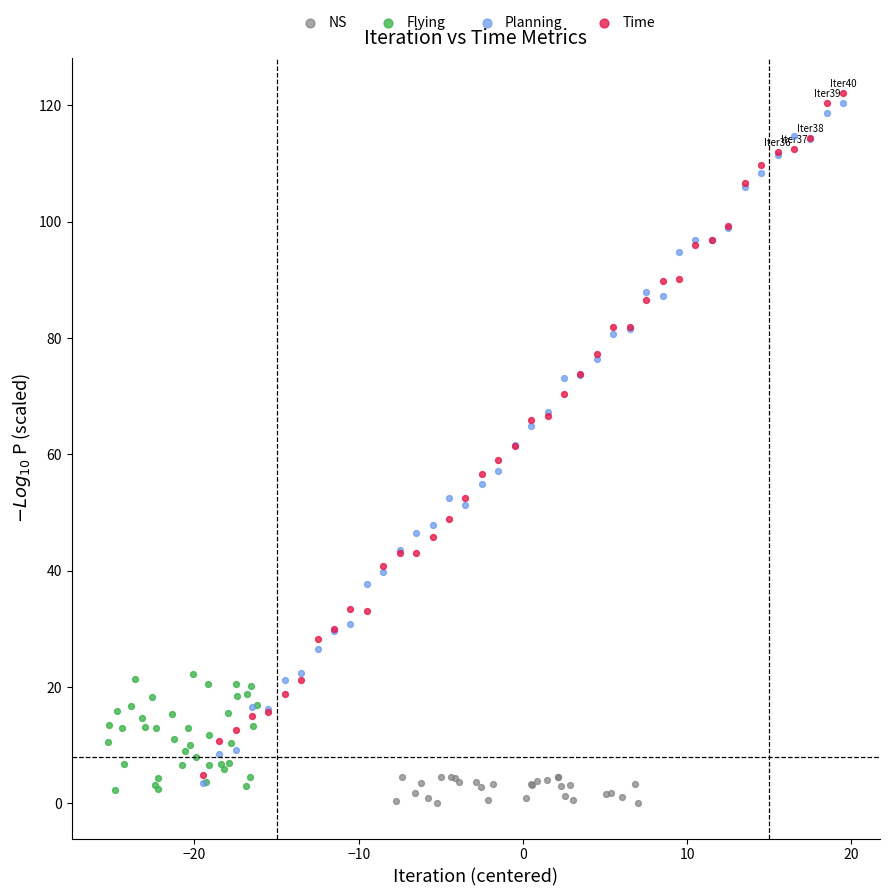

Which series contains the lowest Y value?

NS